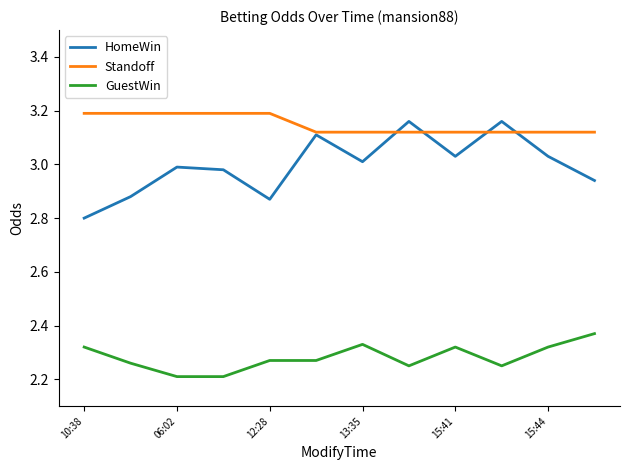

True or false: GuestWin and HomeWin intersect in this chart.

False